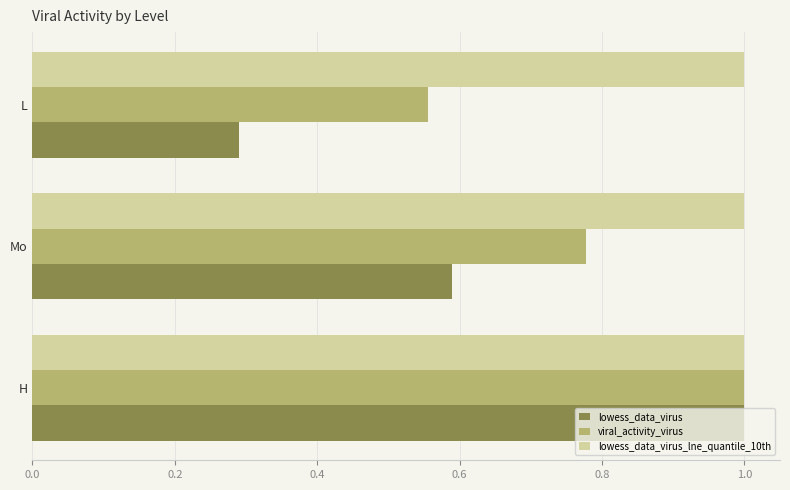

Which series has the largest range (max minus min)?

lowess_data_virus